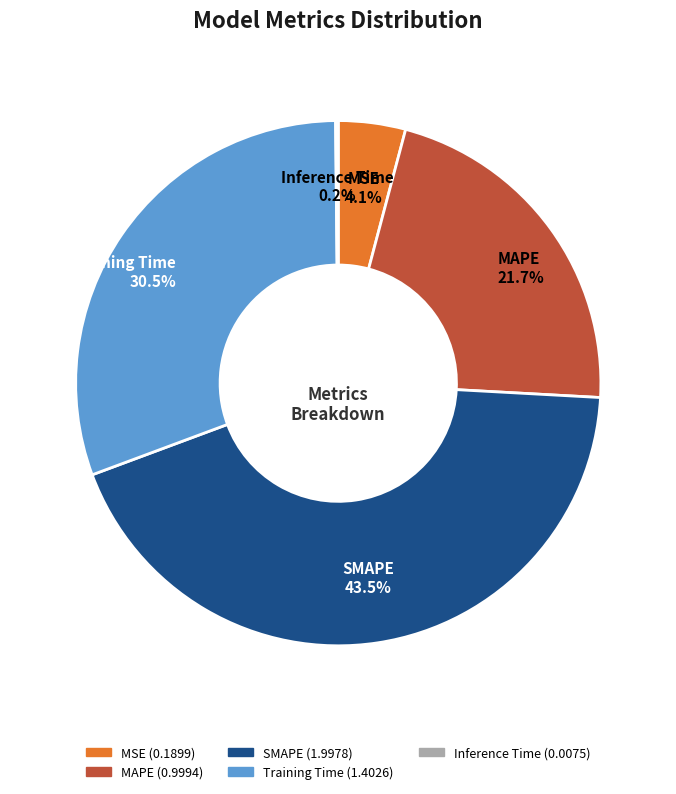

Which has a higher value, SMAPE or MAPE?

SMAPE